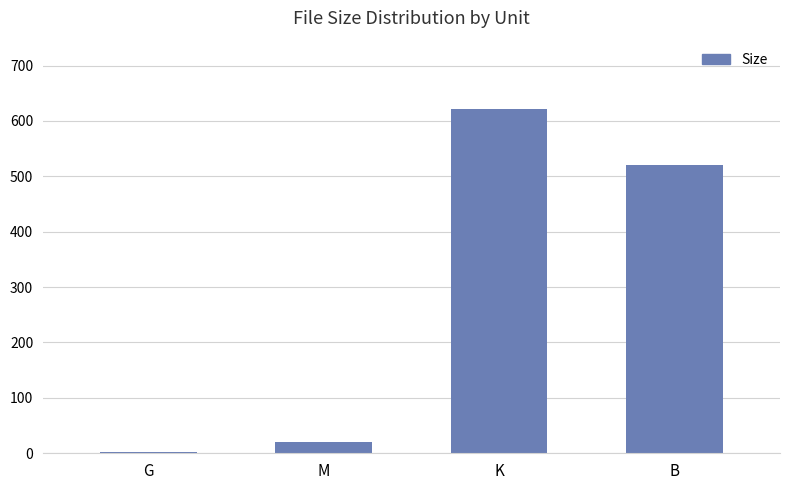

The value at B is 520.0. True or false?

True